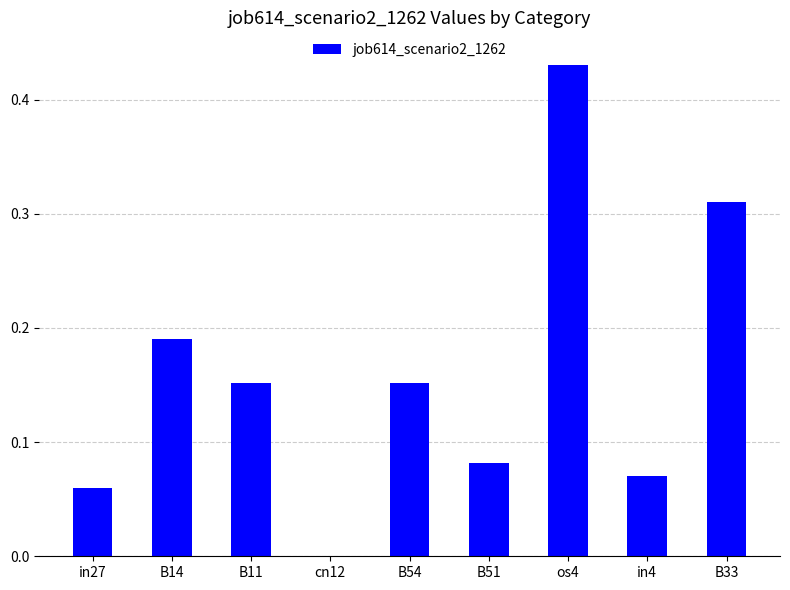

Between B33 and B11, which is larger?

B33